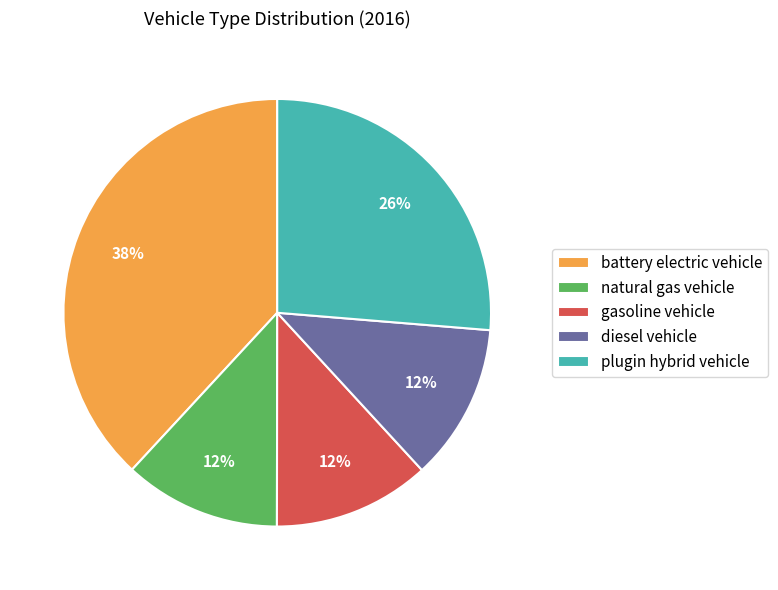

Which category has the biggest portion of the pie?

battery electric vehicle